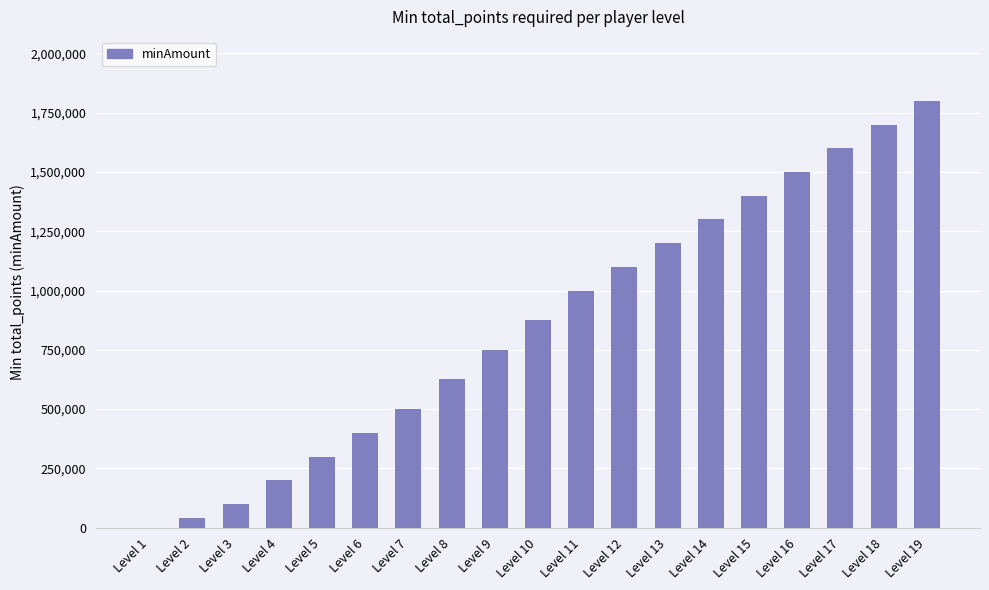

What is the maximum value shown in the chart?

1800000